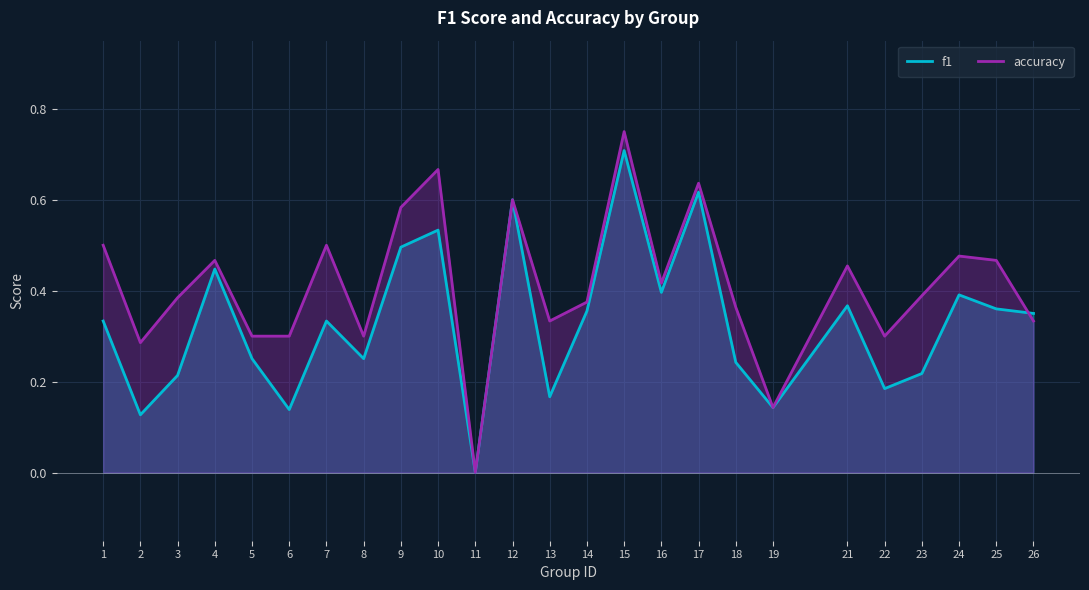

Which series has the widest spread of values?

accuracy